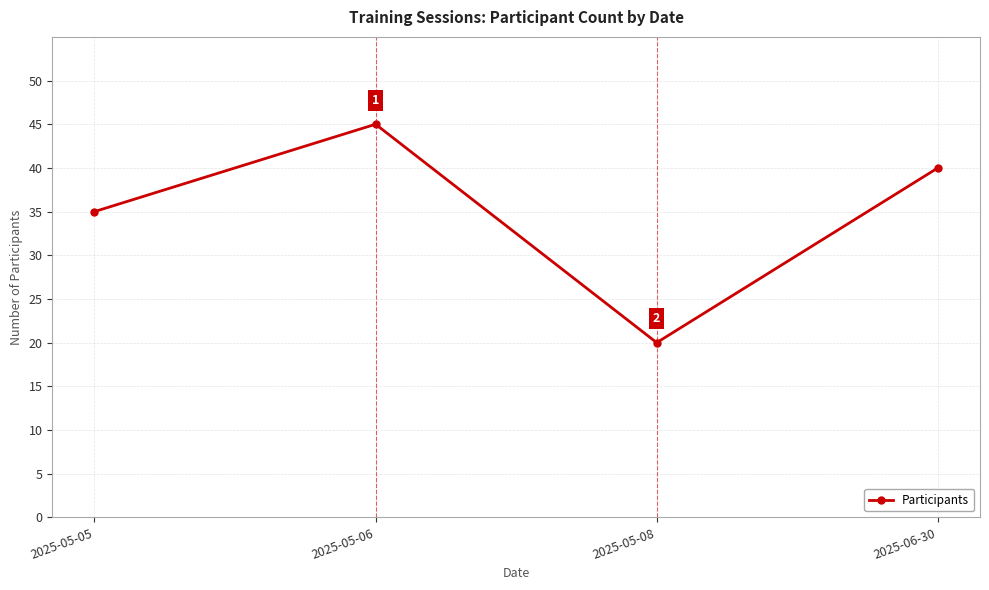

At which category does the data reach its first local valley?

2025-05-08